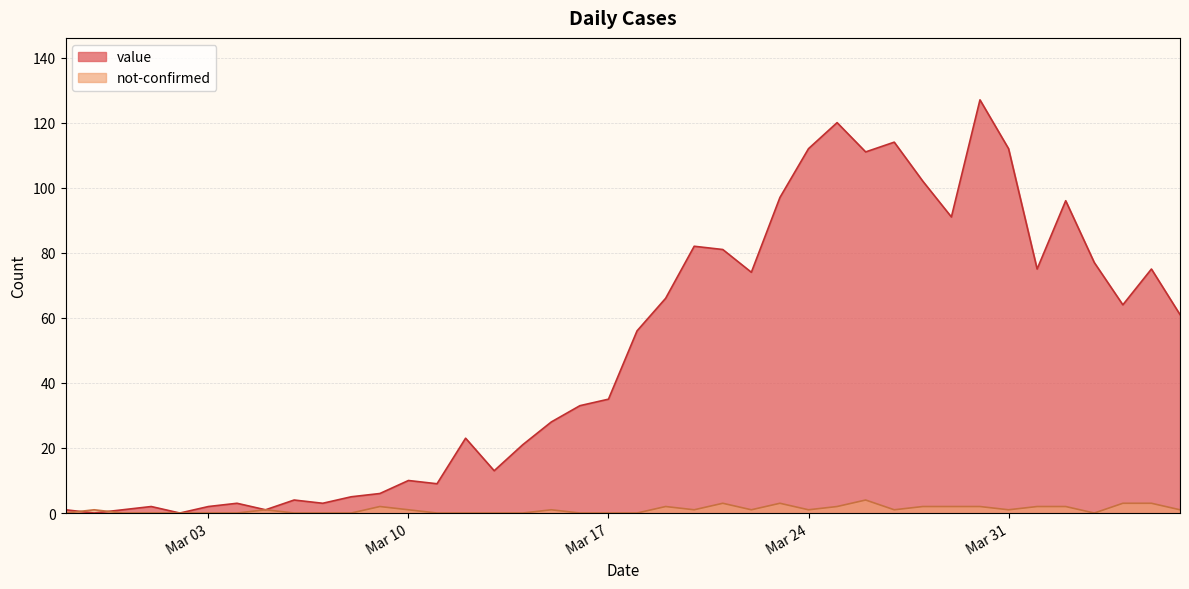

True or false: value and not-confirmed cross at least once.

True